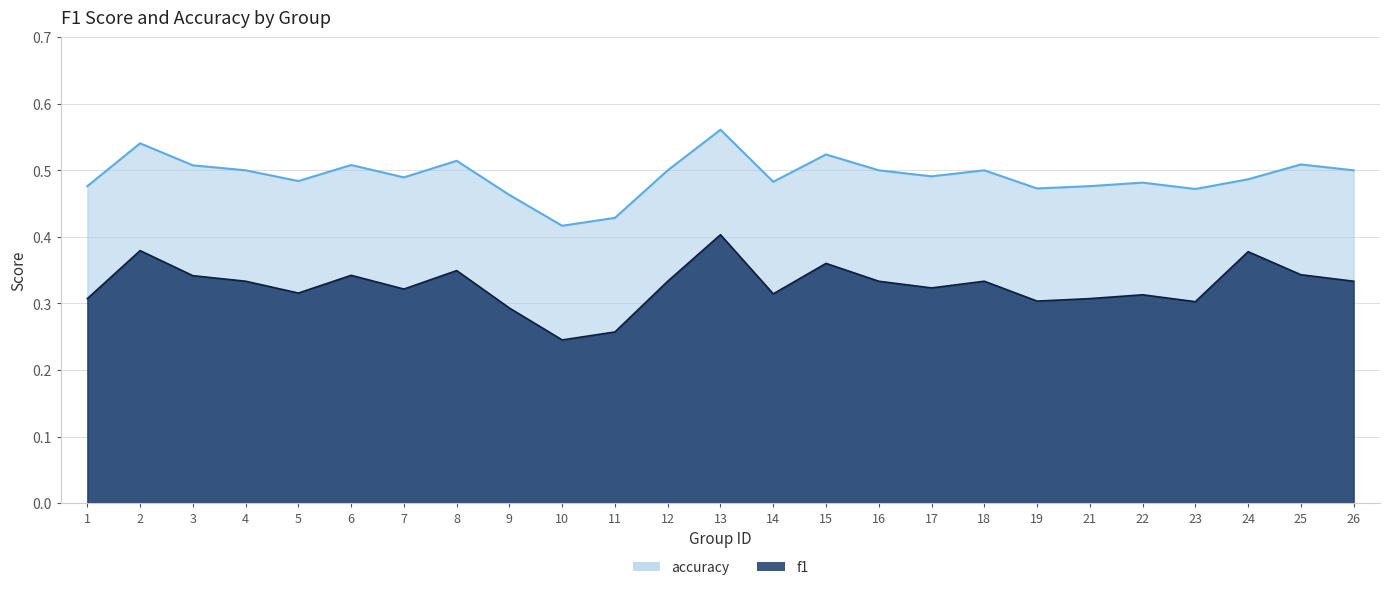

What is the total value across all series at 11?

0.7